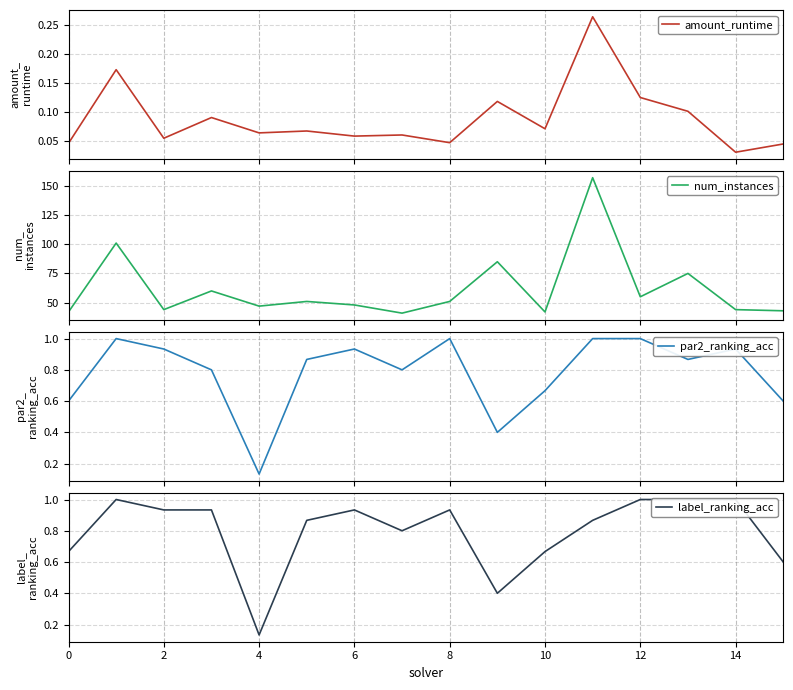

Which category has the lowest value in the amount_runtime series?

14